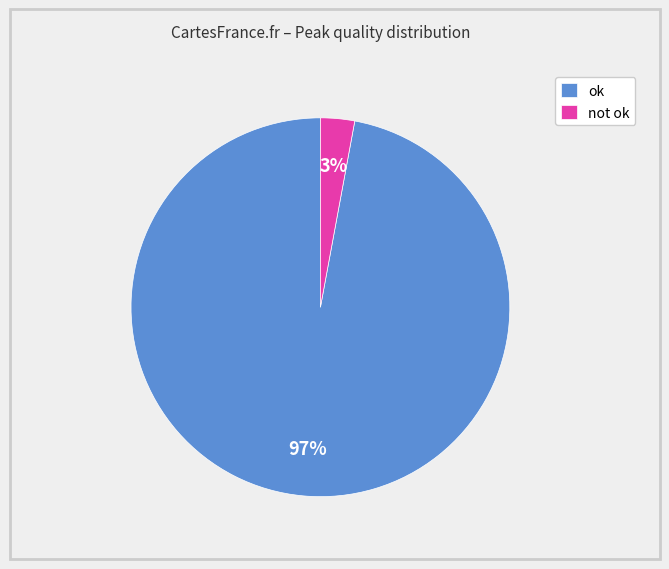

Which category has the biggest portion of the pie?

ok